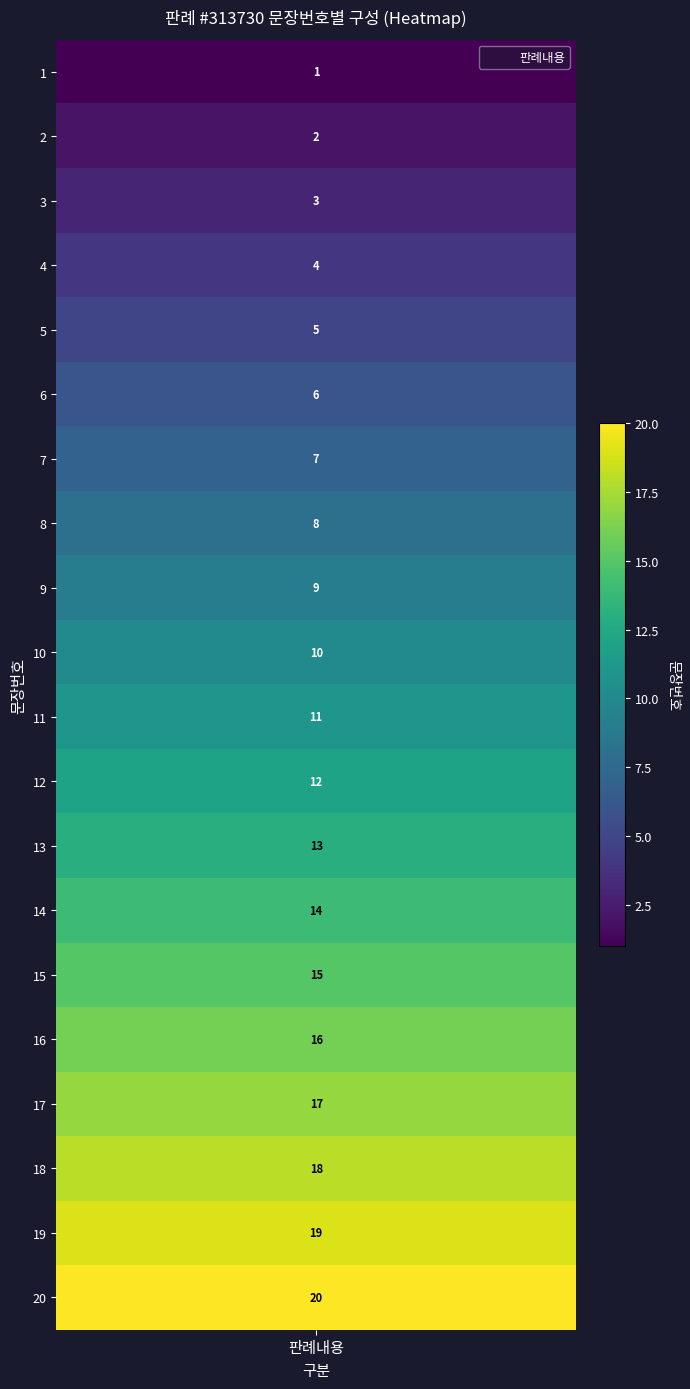

How many distinct data groups are displayed?

1